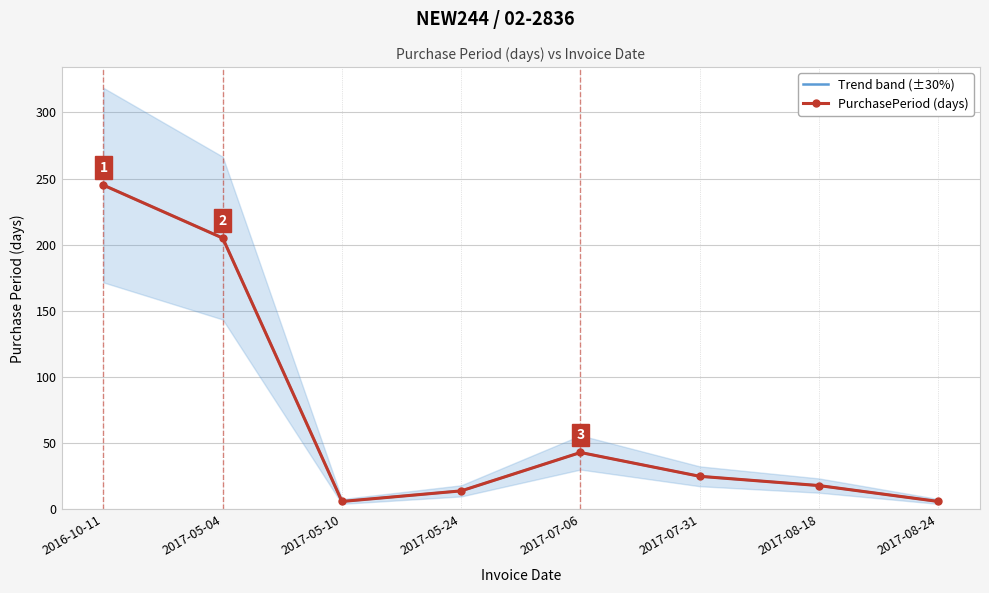

The PurchasePeriod (days) series shows 45 at 2017-07-31. True or false?

False